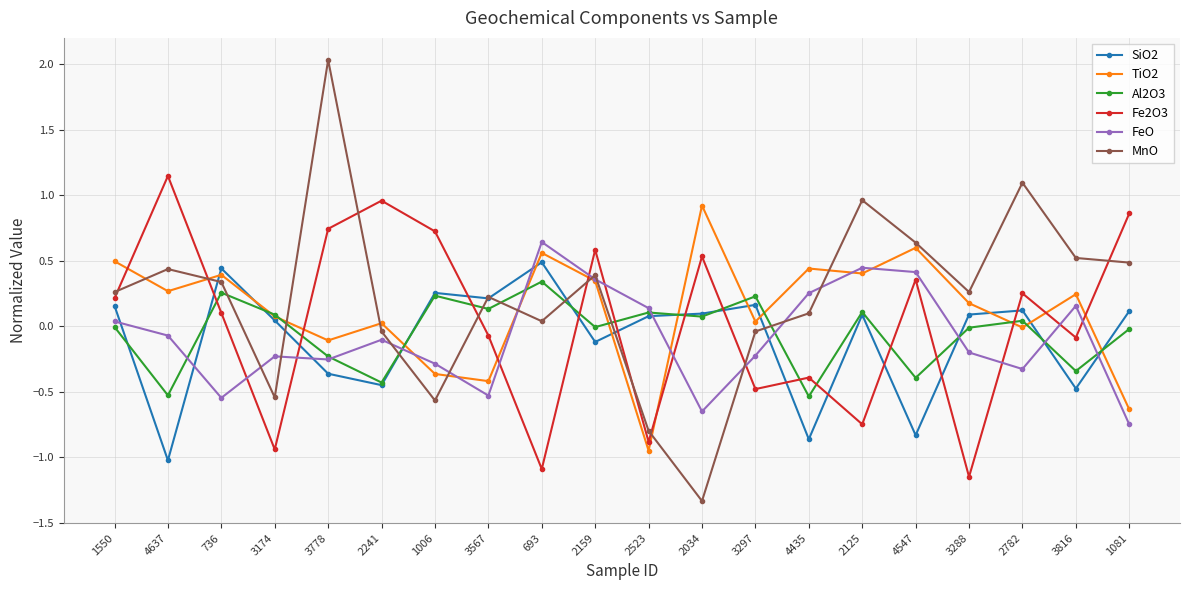

What is the label of the 6th point from the right?

2125